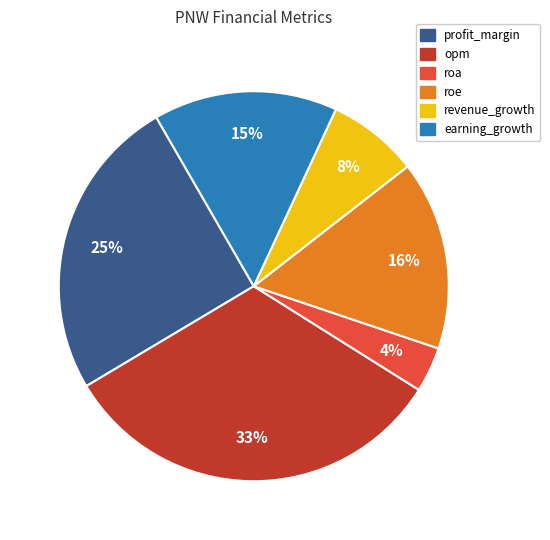

Is the sum of roe and profit_margin greater than half?

No